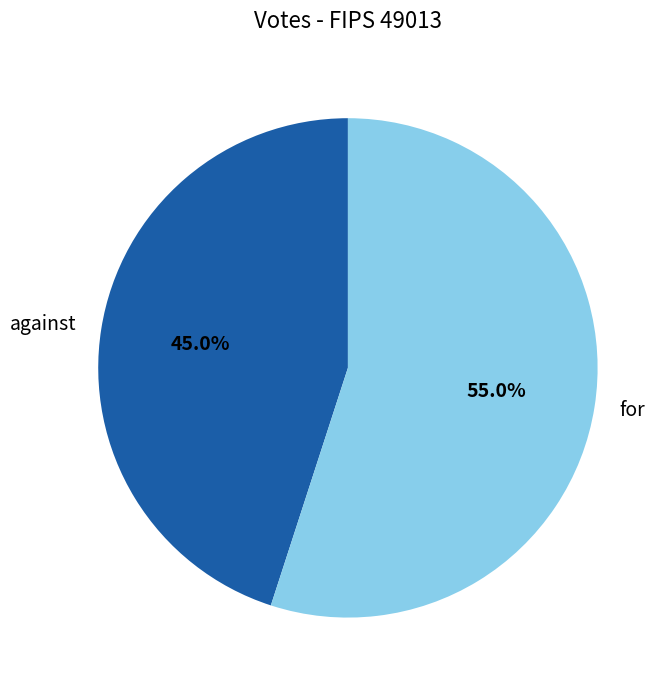

Is it true that for is 55% of the pie?

True